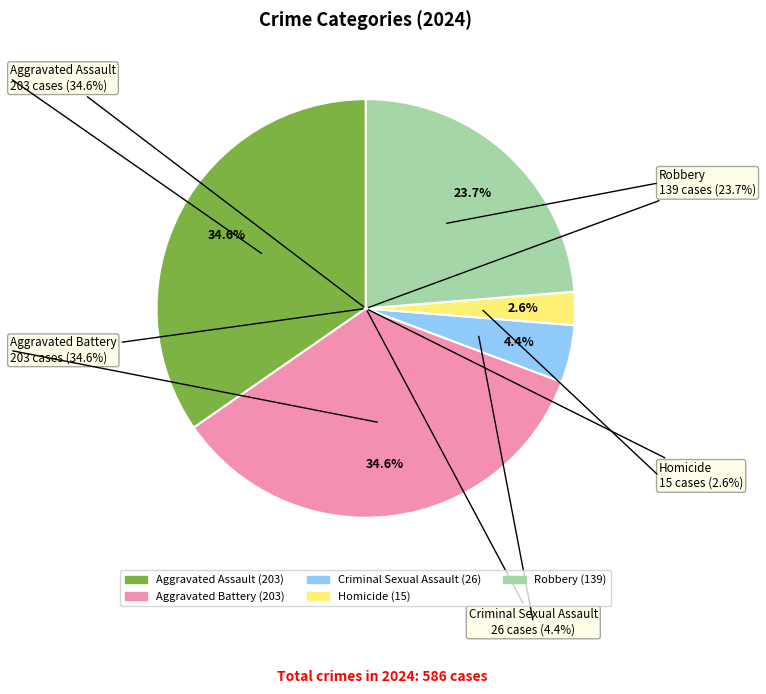

Rank the categories by value from highest to lowest.

Aggravated Assault, Aggravated Battery, Robbery, Criminal Sexual Assault, Homicide